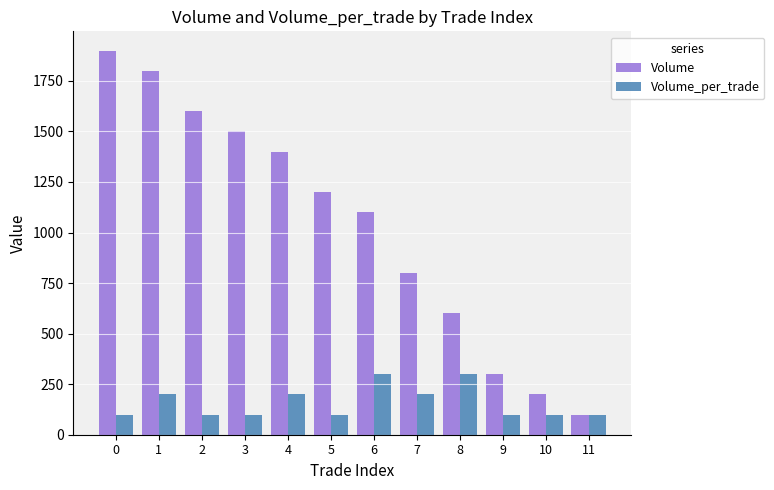

Reading right to left, what are all the values shown in this chart?

Volume: 11=100	10=200	9=300	8=600	7=800	6=1100	5=1200	4=1400	3=1500	2=1600	1=1800	0=1900
Volume_per_trade: 11=100	10=100	9=100	8=300	7=200	6=300	5=100	4=200	3=100	2=100	1=200	0=100